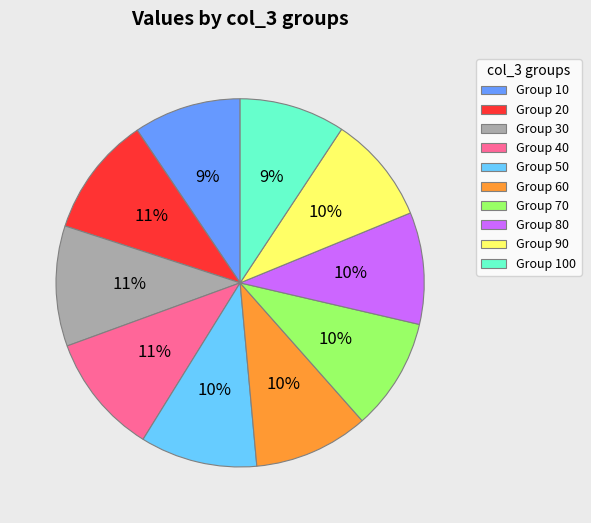

Do Group 10 and Group 30 together represent more than half of the pie?

No